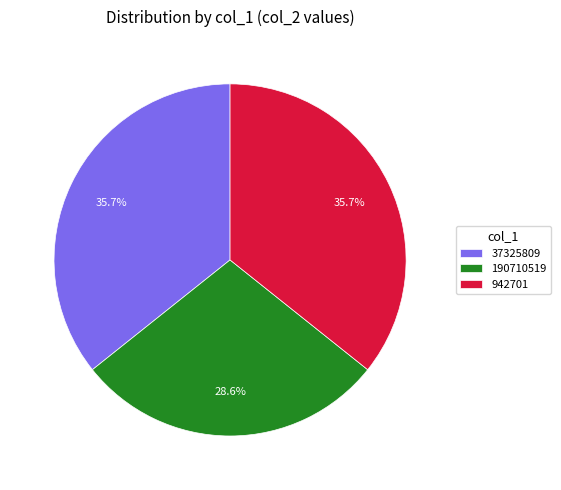

To the nearest percent, what is the combined percentage of 942701 and 190710519?

64%